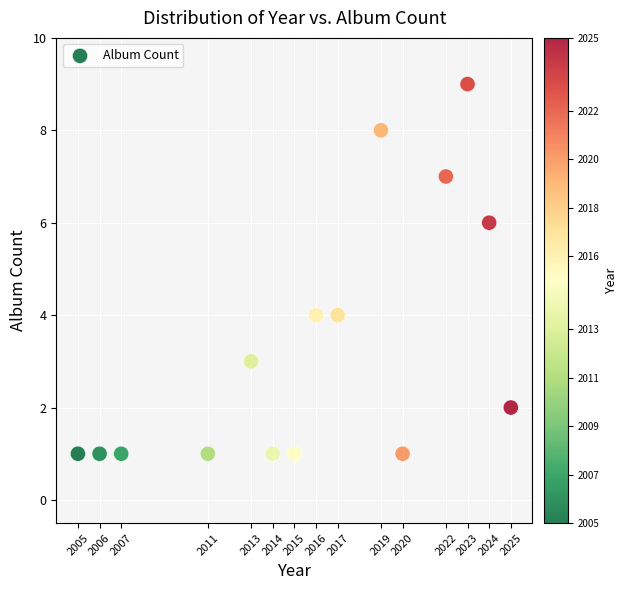

What is the range of X values (max minus min)?

20